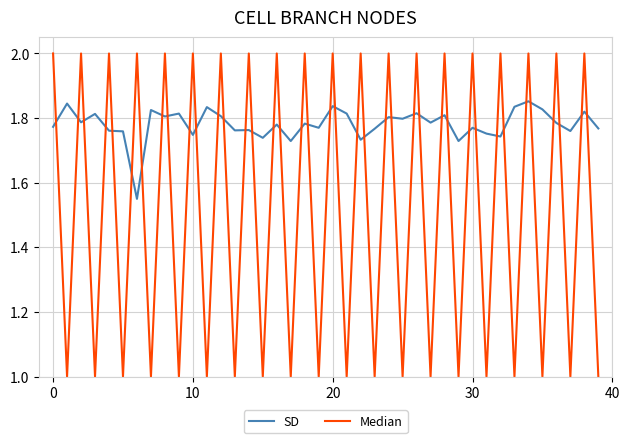

True or false: SD and Median intersect in this chart.

True